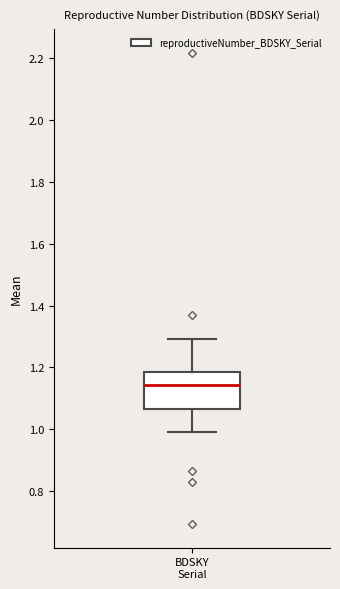

Read this box plot against the y-axis: the position of the median line, the range covered by the box, and the ends of both whiskers. The values are not printed on the chart, so give them approximately, as read against the axis.

median 1.14, box 1.06 to 1.18, whiskers 0.98 to 1.30